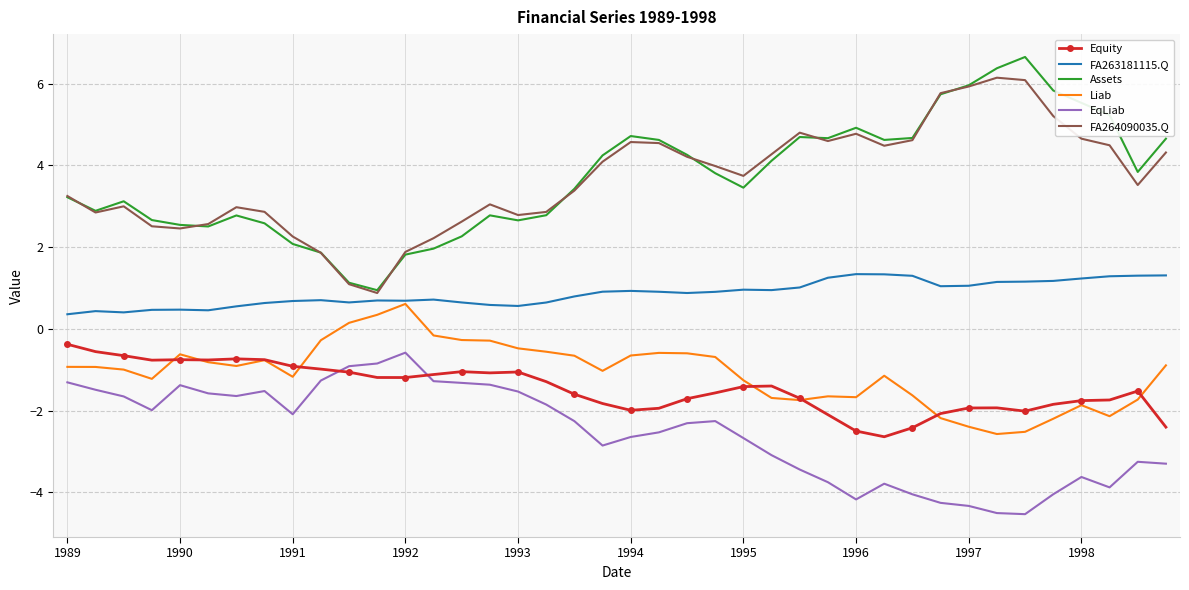

What is the smallest value displayed?

-4.5